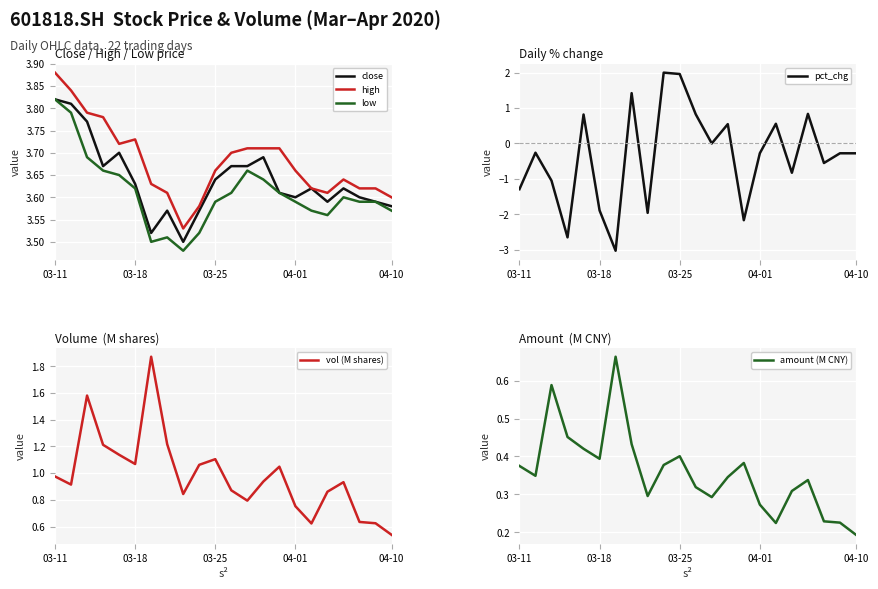

How many interior local peaks does the high series have?

2